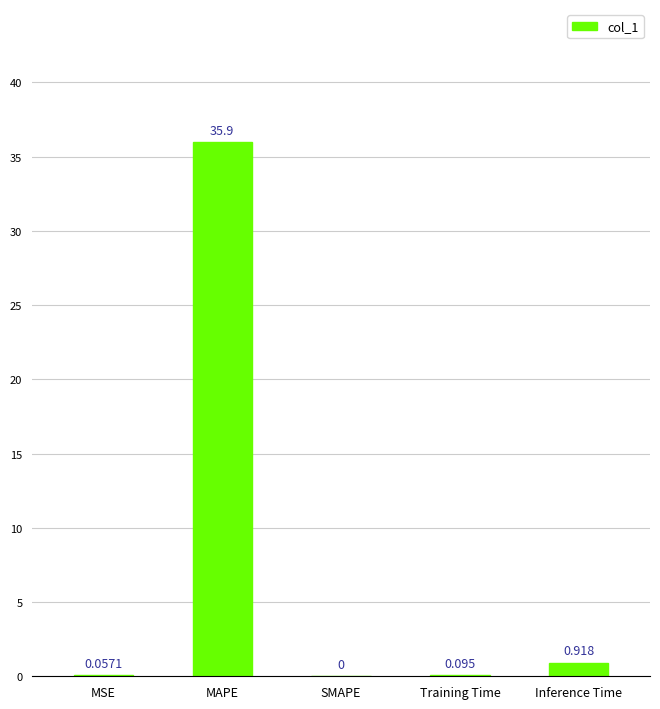

What is the sum of the values at Training Time and MAPE?

36.0